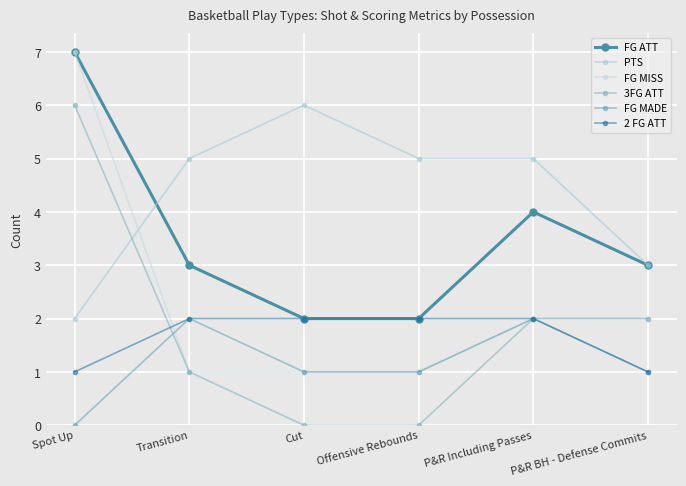

List the series in order of their peak value, lowest first.

FG MADE, 2 FG ATT, PTS, 3FG ATT, FG ATT, FG MISS